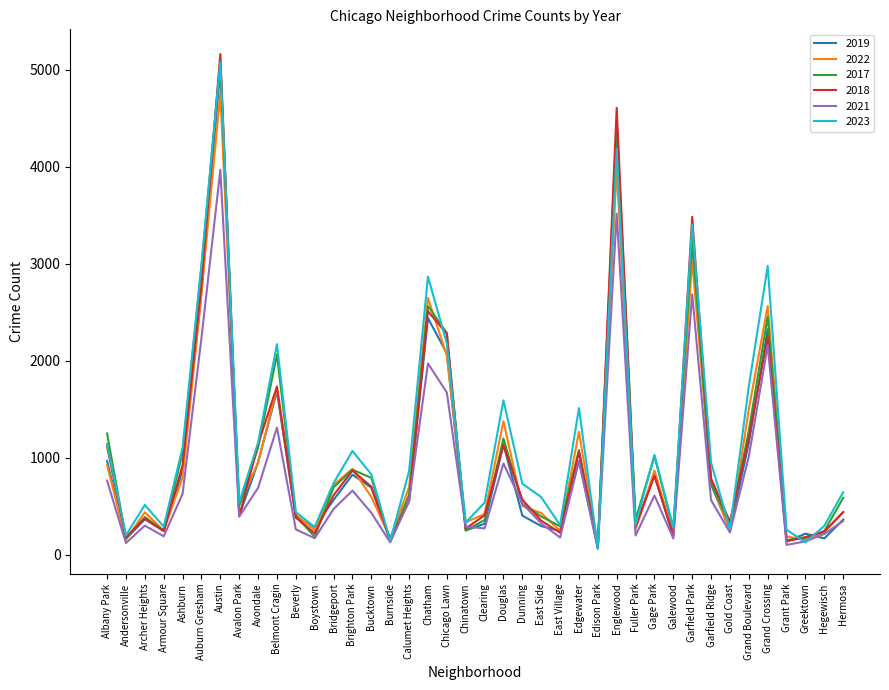

Does the chart display data point markers on the line(s)?

No